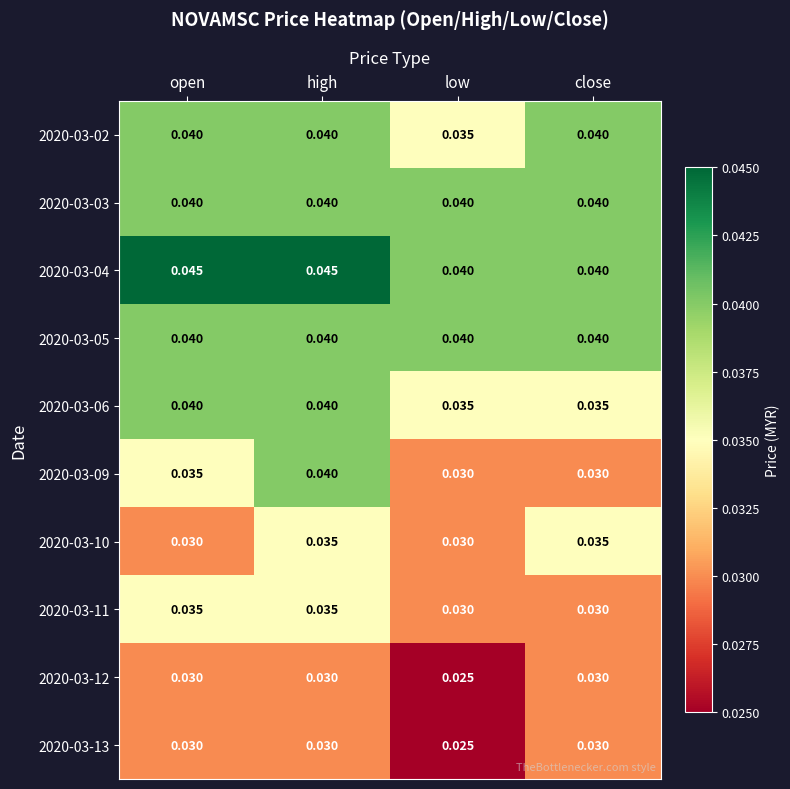

Count the number of categories in the chart.

4